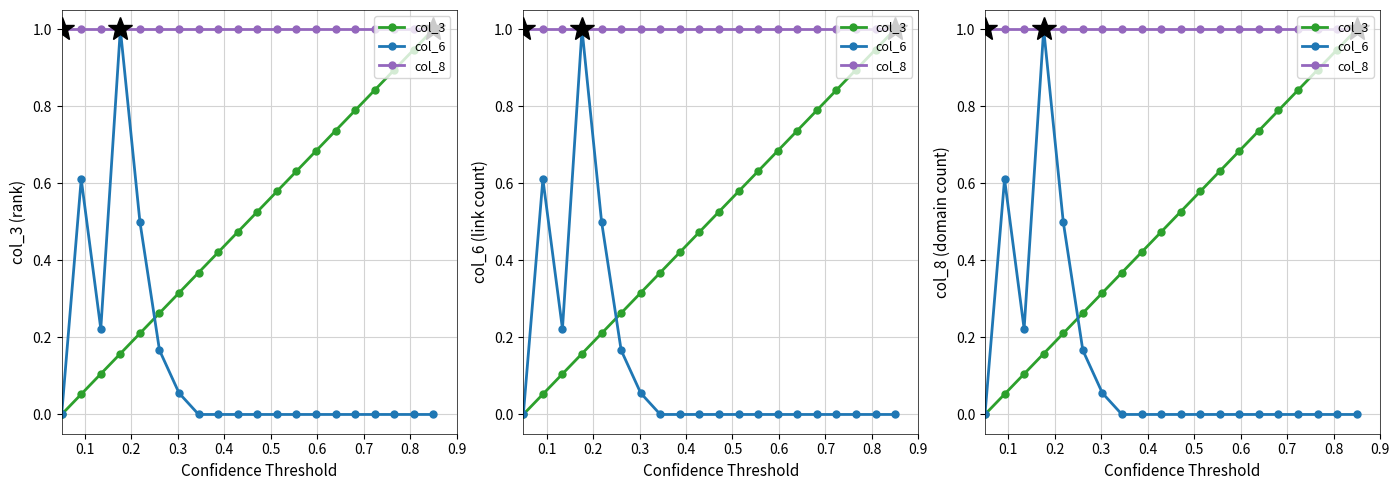

How many times do col_6 and col_3 cross each other?

1